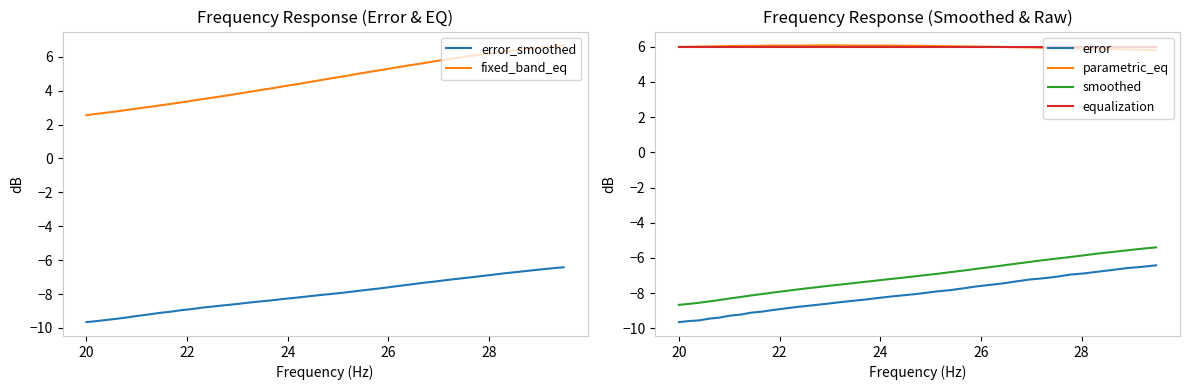

List the series in order of their peak value, highest first.

fixed_band_eq, parametric_eq, equalization, smoothed, error_smoothed, error